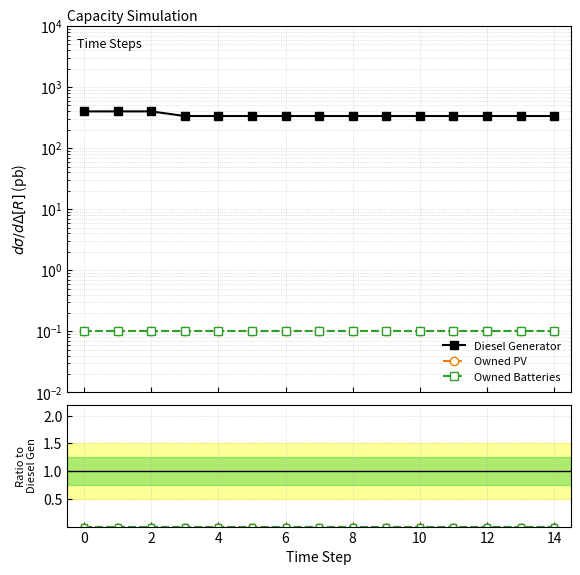

Which series has the largest range (max minus min)?

Diesel Generator